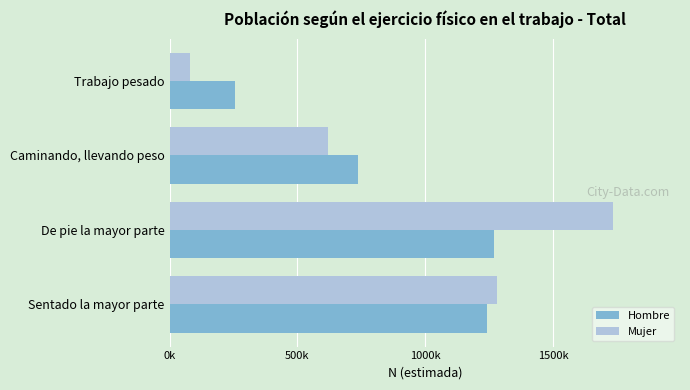

What are all the series names shown in the legend?

Hombre, Mujer